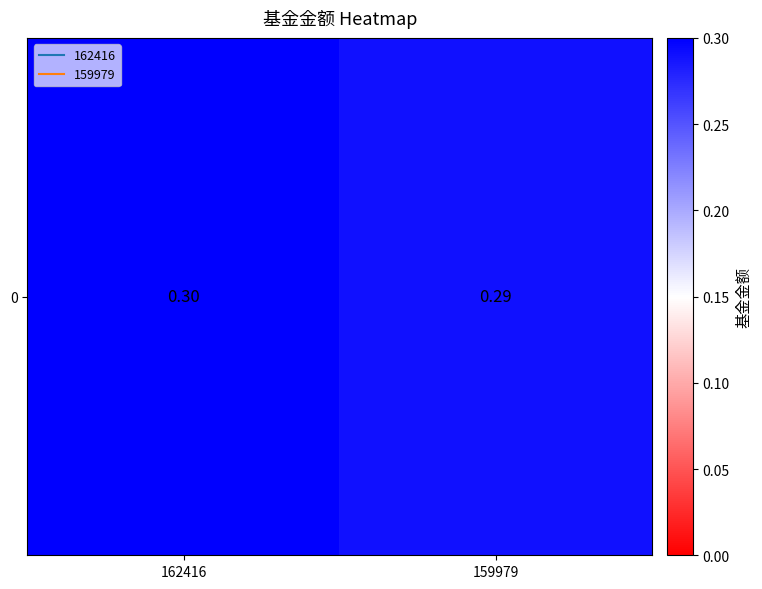

Reading left to right, list all the values displayed in this chart.

162416=0.3	159979=0.3